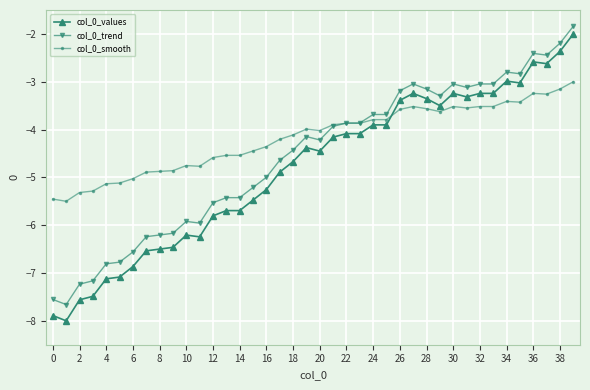

True or false: col_0_trend has more than 2 interior local peaks.

True